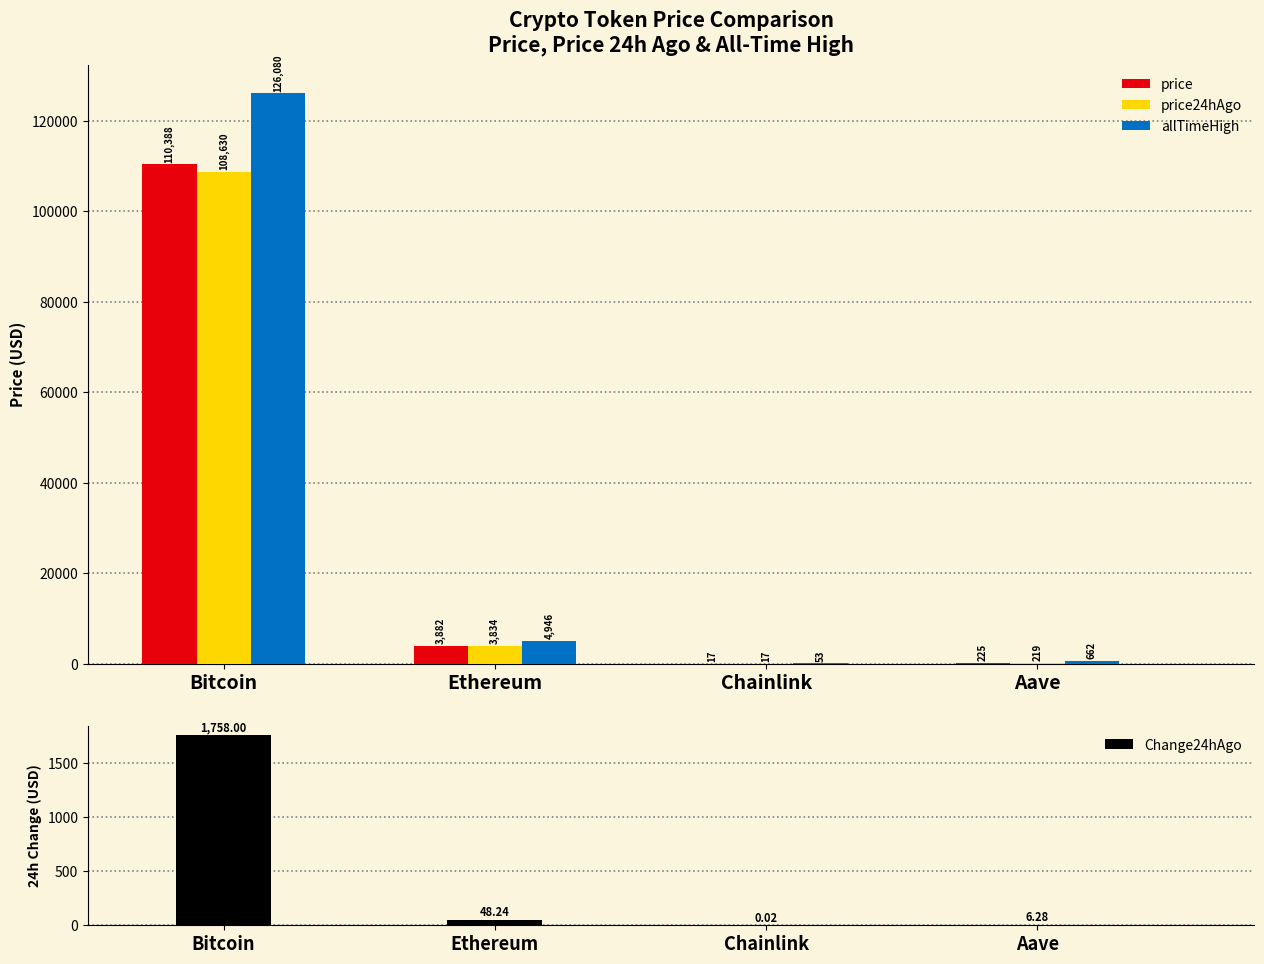

What is the label of the 2nd bar from the right?

Chainlink